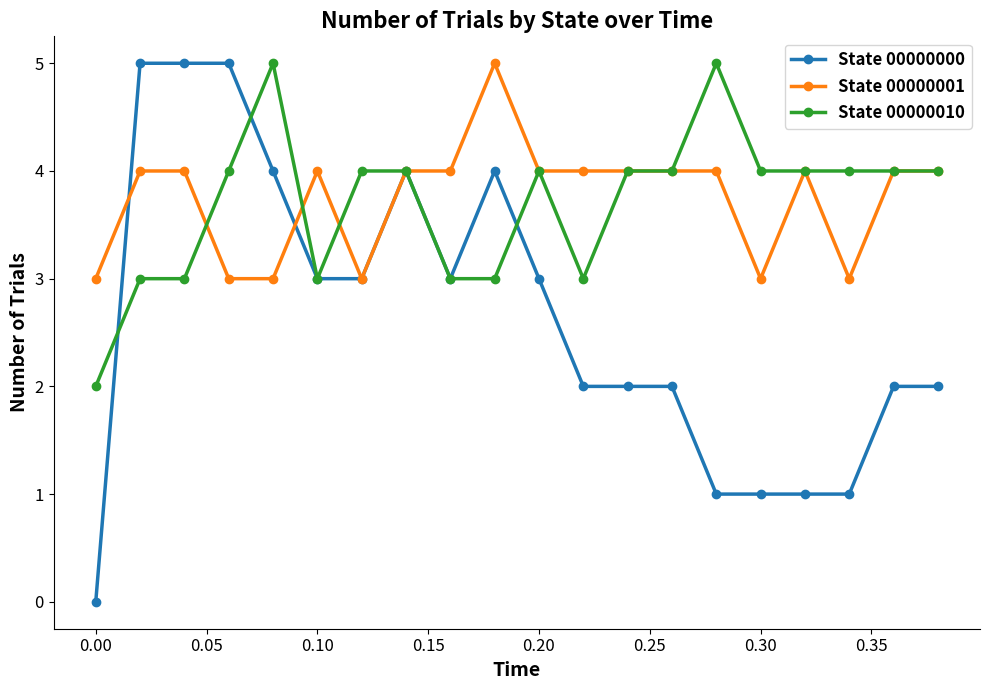

Which series has the widest spread of values?

State 00000000